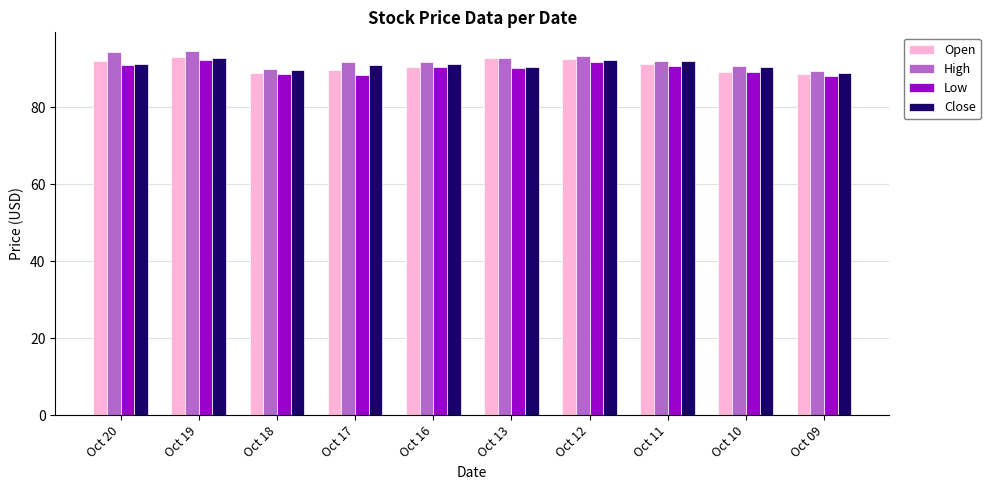

What is the smallest value displayed?

88.0